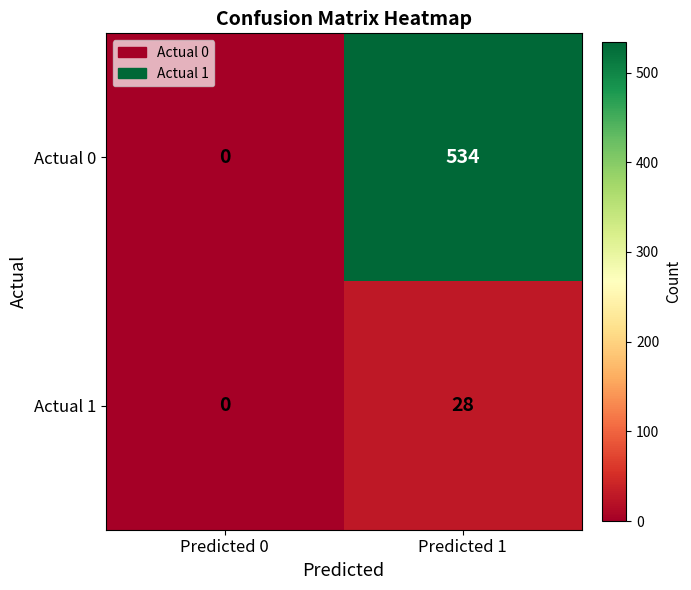

At which category does the chart reach its peak across all series?

Predicted 1